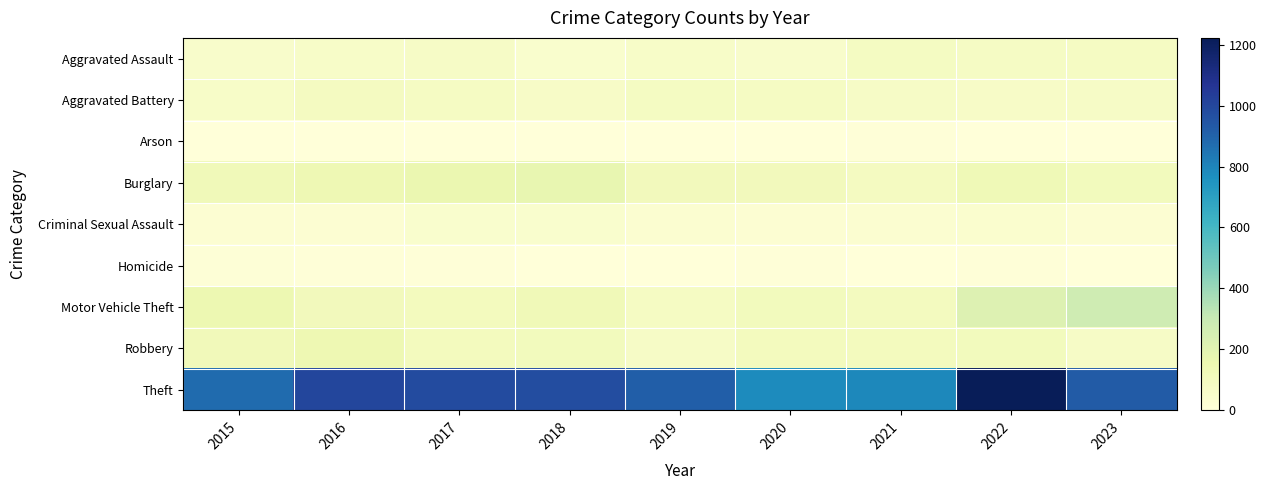

List the series in order of their peak value, highest first.

Theft, Motor Vehicle Theft, Burglary, Robbery, Aggravated Battery, Aggravated Assault, Criminal Sexual Assault, Homicide, Arson